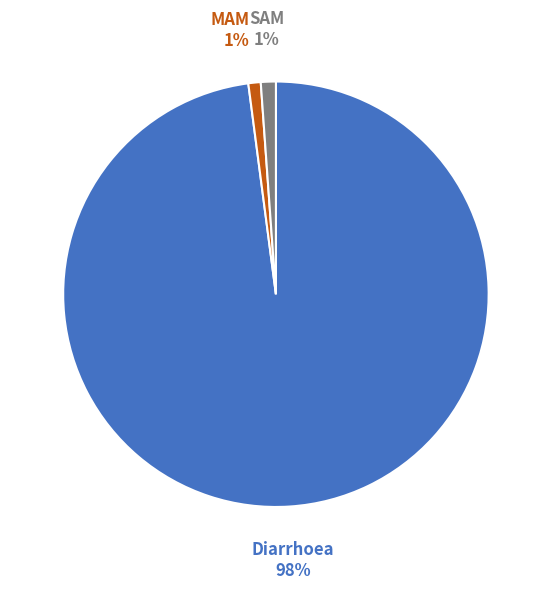

Combined, do Diarrhoea and SAM account for over 50%?

Yes